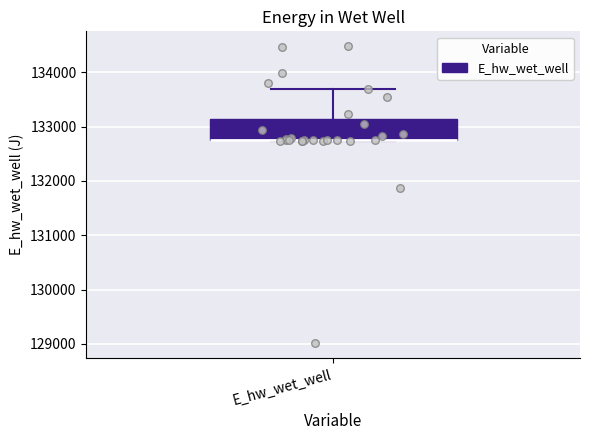

Transcribe this box plot: give where the median line is, the range the box spans, and where the two whiskers end, as read against the y-axis. The values are not printed on the chart, so give them approximately, as read against the axis.

median 132800 (drawn on the box's lower edge), box 132700 to 133100, whiskers 132700 to 133700